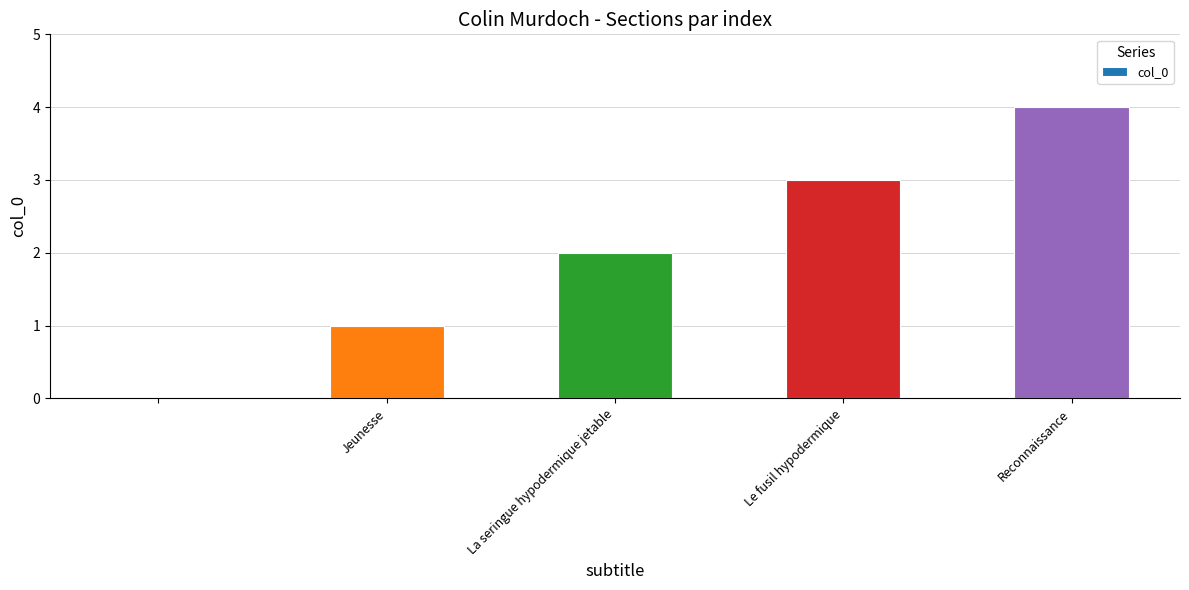

How many series are shown in this chart?

1